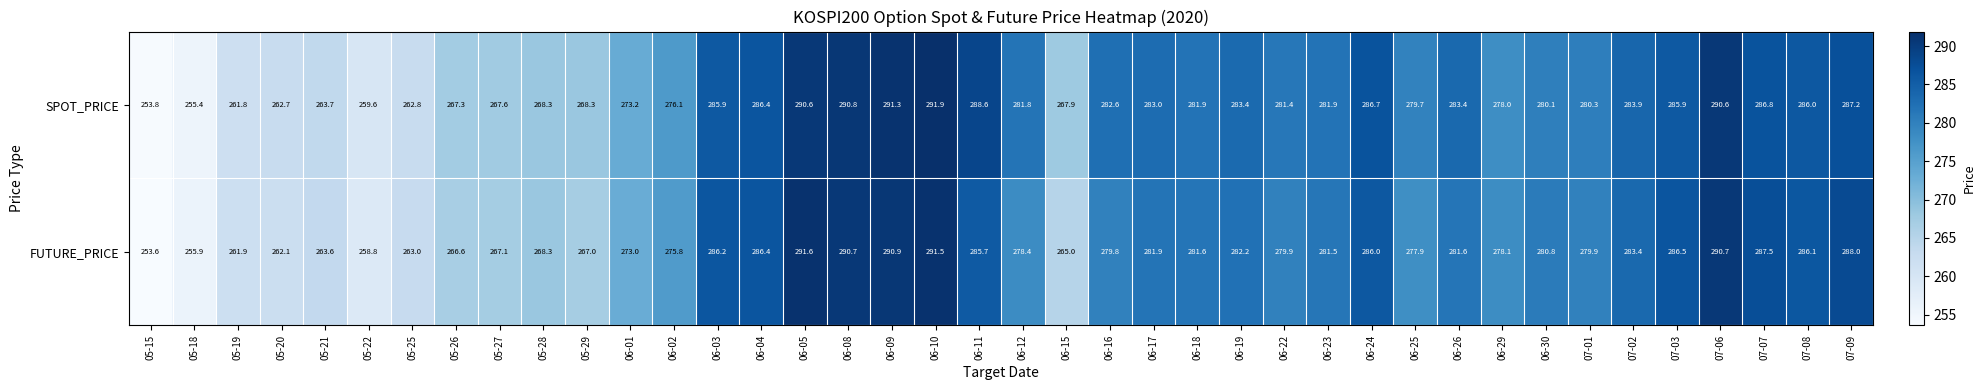

Which series has the widest spread of values?

SPOT_PRICE